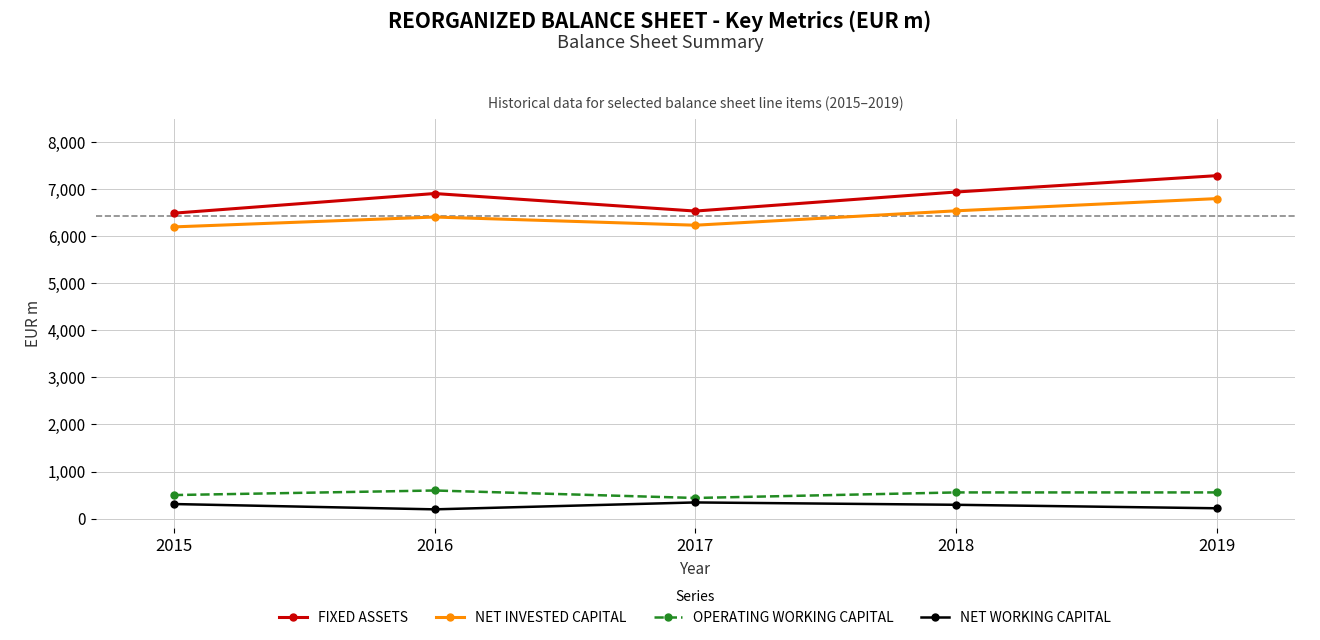

Where is the first local minimum for NET INVESTED CAPITAL?

2017